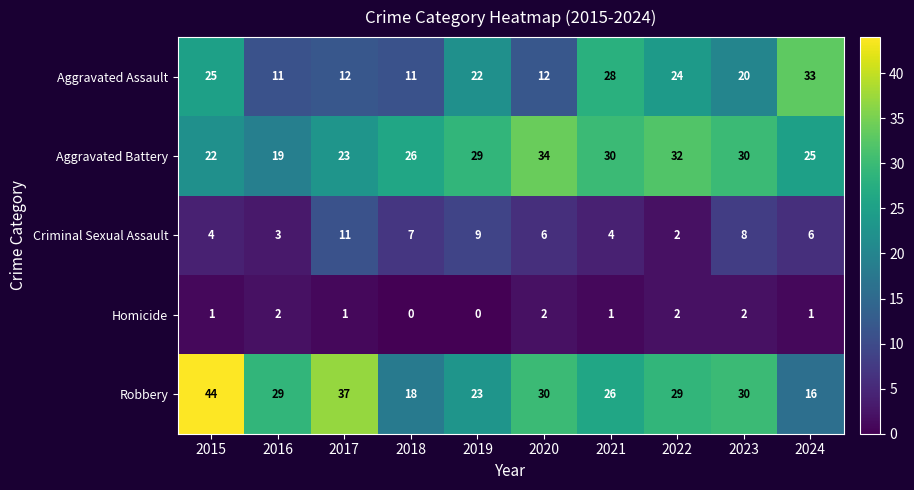

Is it true that Aggravated Battery equals 29 at 2019?

True